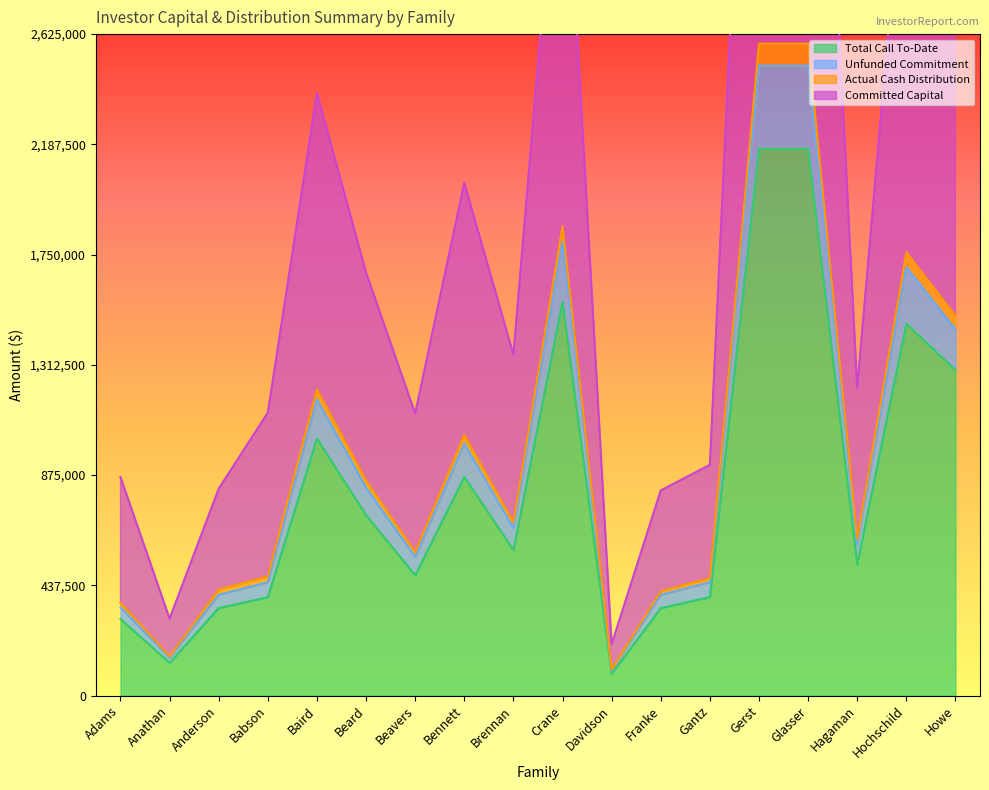

At which label is Unfunded Commitment closest to 1300000?

Baird